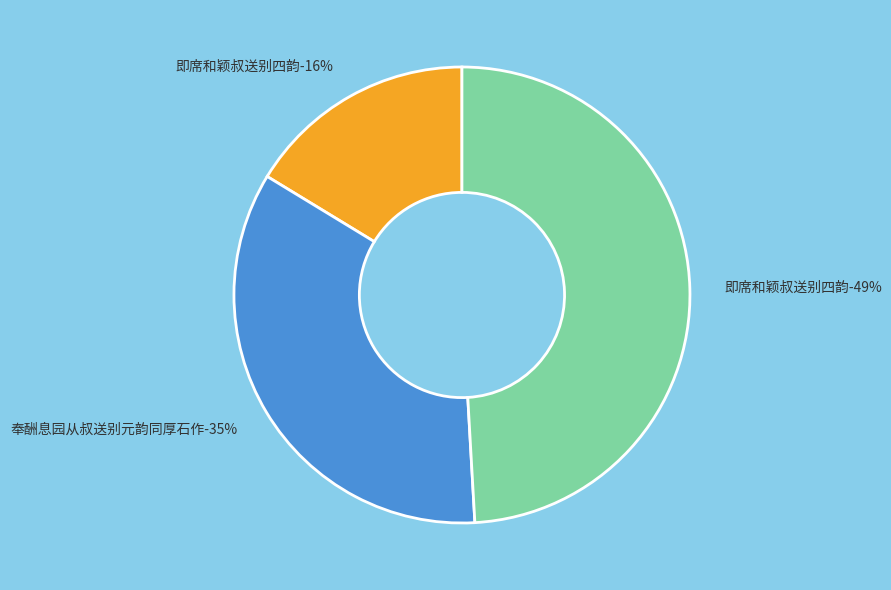

How many slices are in this pie chart?

3